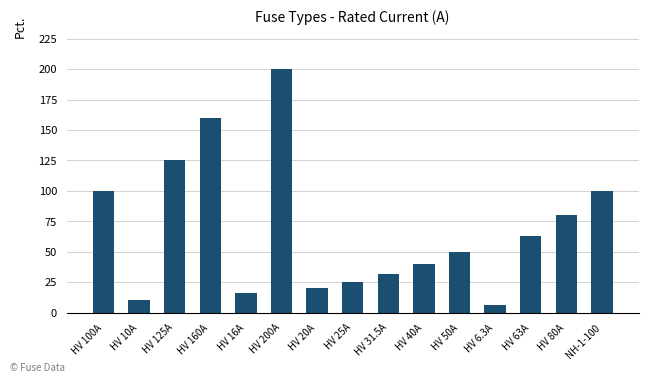

Reading left to right, extract all data points from this chart.

100.0	10.0	125.0	160.0	16.0	200.0	20.0	25.0	31.5	40.0	50.0	6.3	63.0	80.0	100.0